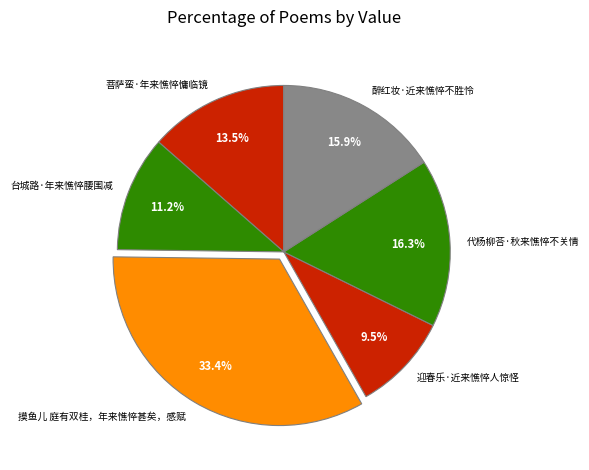

The 醉红妆·近来憔悴不胜怜 slice represents 16% of the pie. True or false?

True